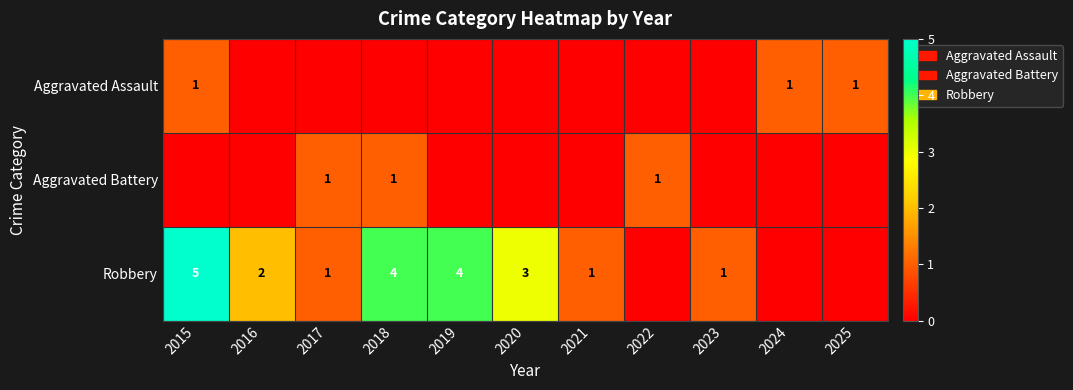

The Aggravated Assault series shows 1 at 2015. True or false?

True